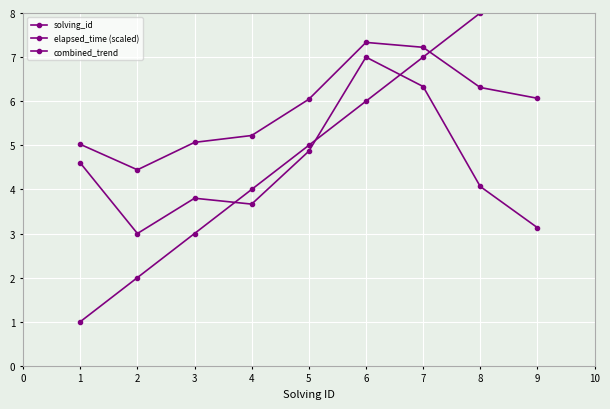

What is the lowest value of the solving_id series?

1.0